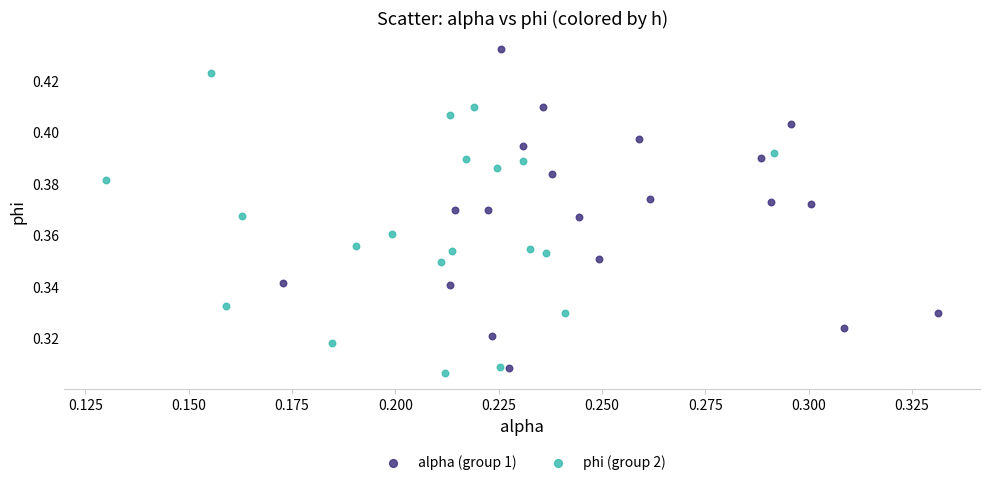

Which series has the widest spread of Y values?

alpha (group 1)